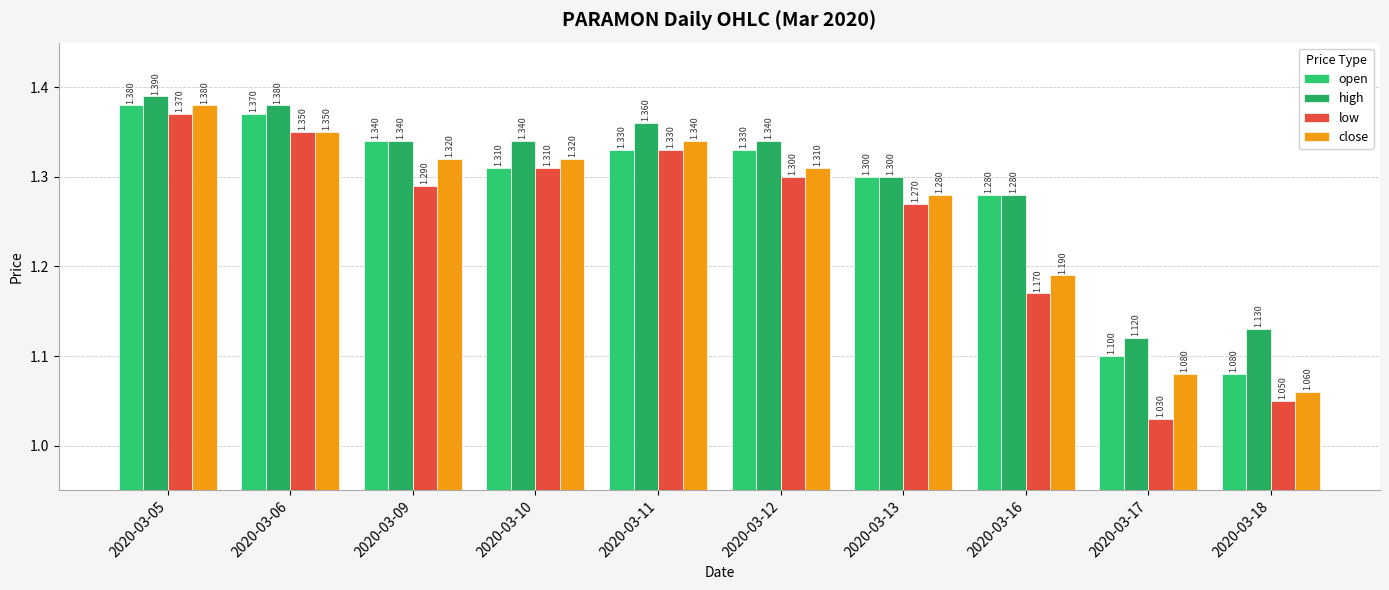

At which label does open reach its minimum?

2020-03-18